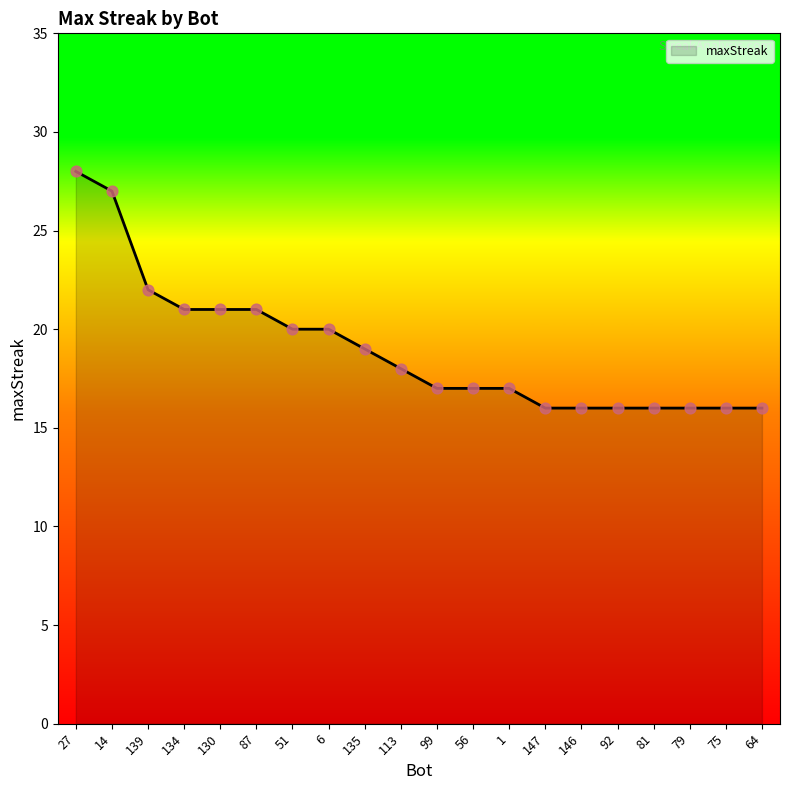

Approximately how many times larger is the value at 130 compared to 147?

1.3